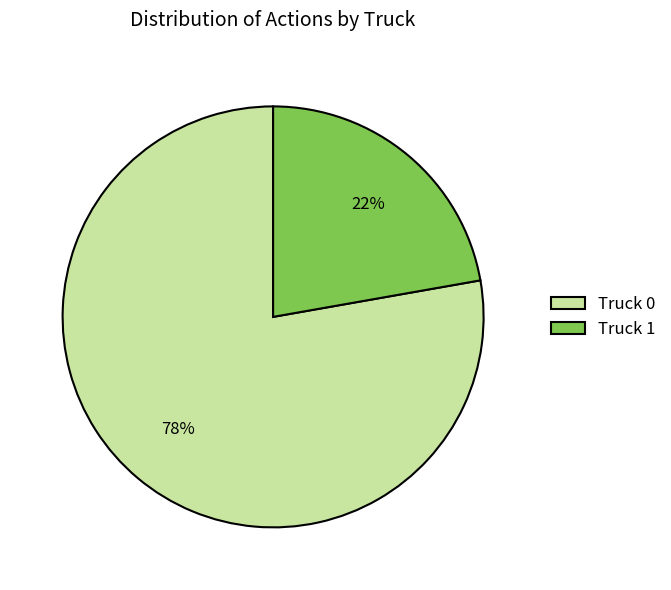

How many segments does this pie chart have?

2